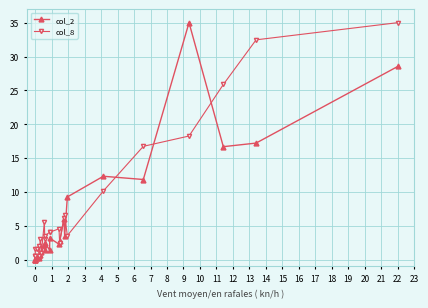

Reading right to left, list all the values displayed in this chart.

col_2: 28.5	17.2	16.7	35.0	11.8	12.3	9.3	3.5	6.0	2.7	2.3	3.2	1.4	2.4	1.4	2.1	1.1	0.6	0.3	0.5	0.2	0.0	0.0	0.0	0.0
col_8: 35.0	32.5	25.9	18.3	16.7	10.1	3.6	6.6	6.1	2.5	4.6	4.1	4.1	3.6	3.0	5.6	1.0	3.0	0.5	2.0	1.5	1.5	0.5	0.5	0.5